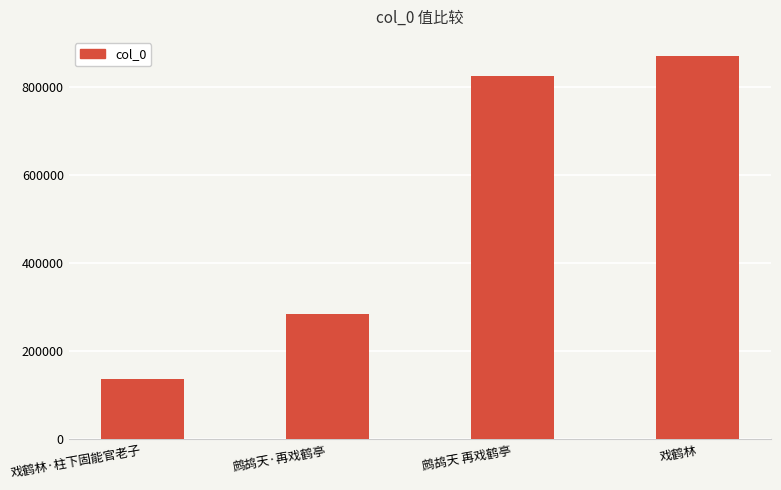

How many categories are shown in the chart?

4